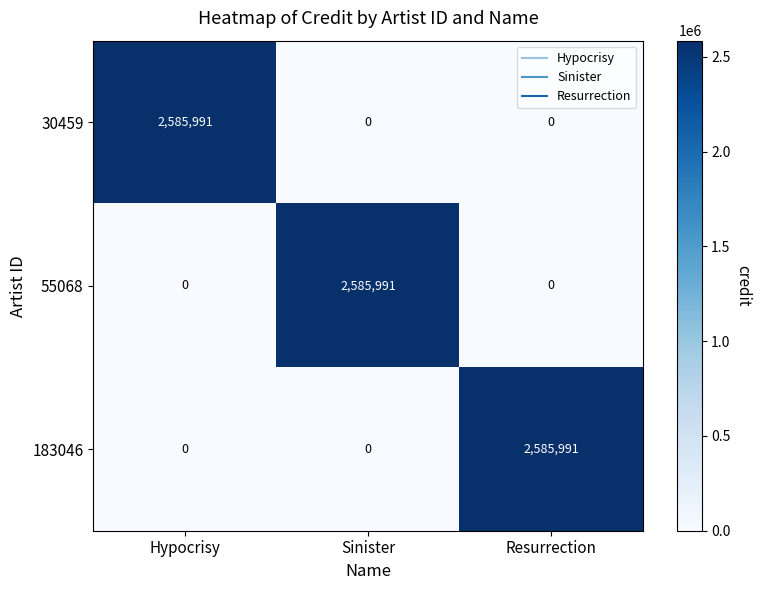

At how many categories does at least one series exceed 1507830?

3